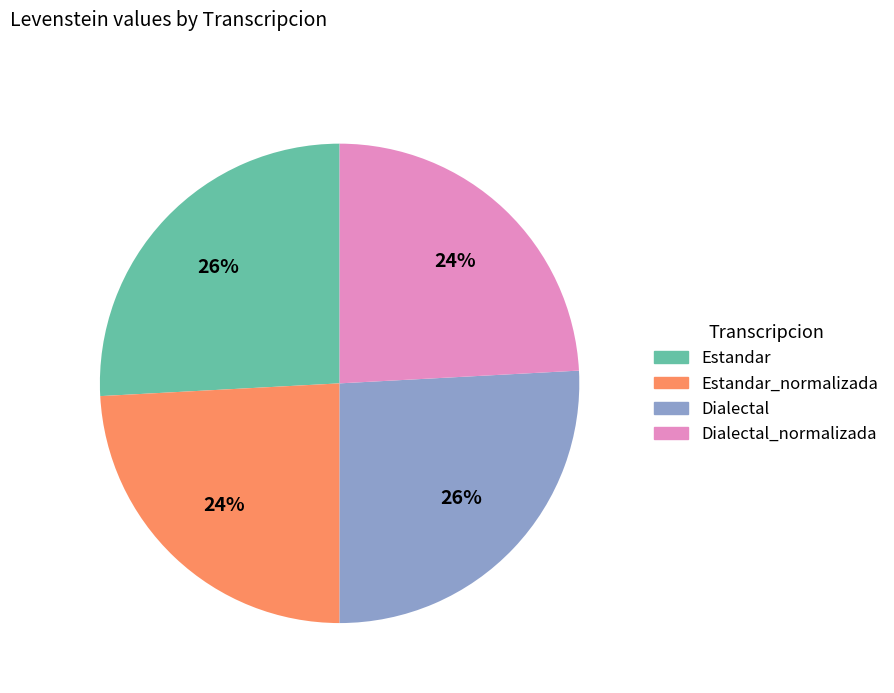

To the nearest percent, what is the difference between the largest and smallest slice percentages?

2%